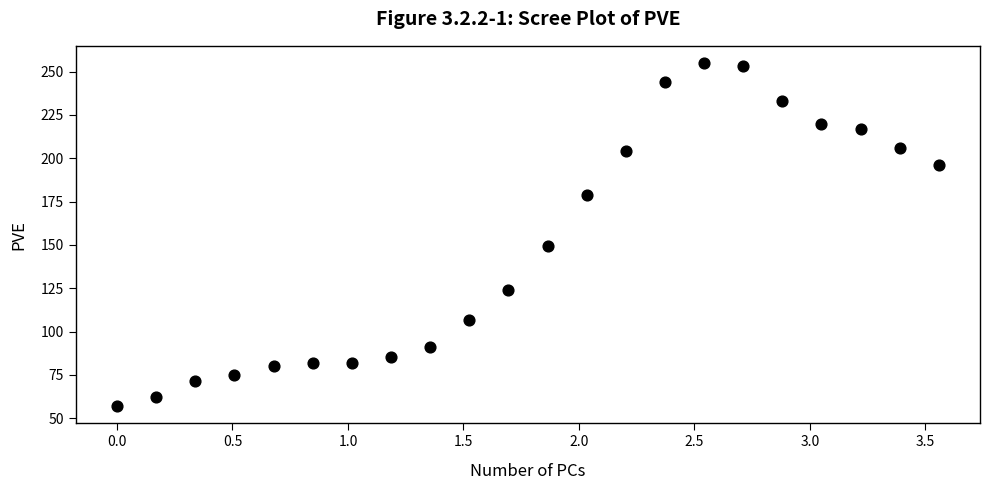

What is the range of Y values (max minus min)?

198.0